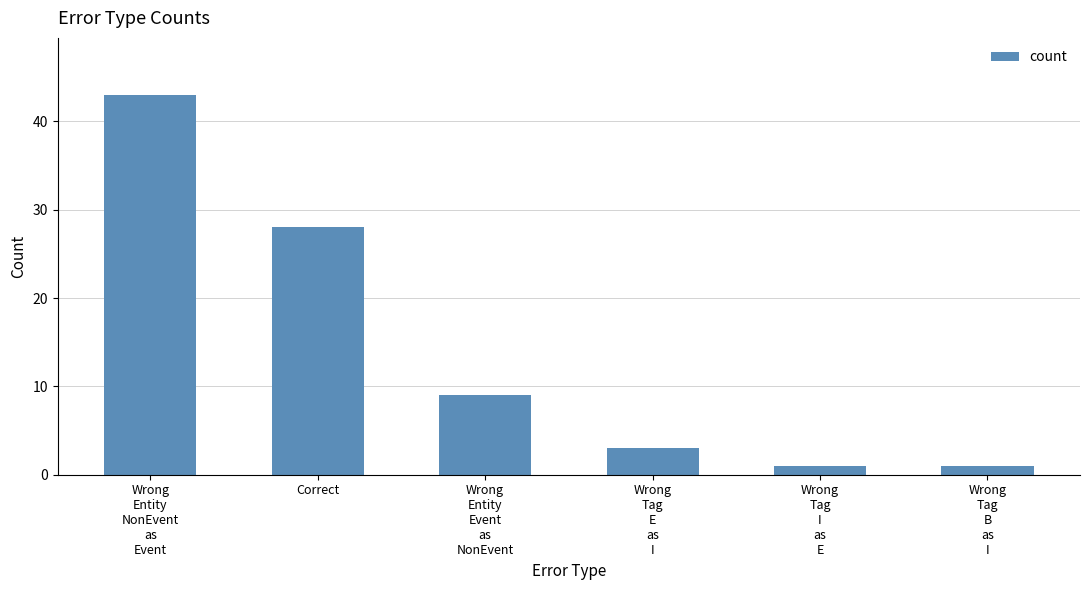

What is the value of the 4th bar from the left?

3